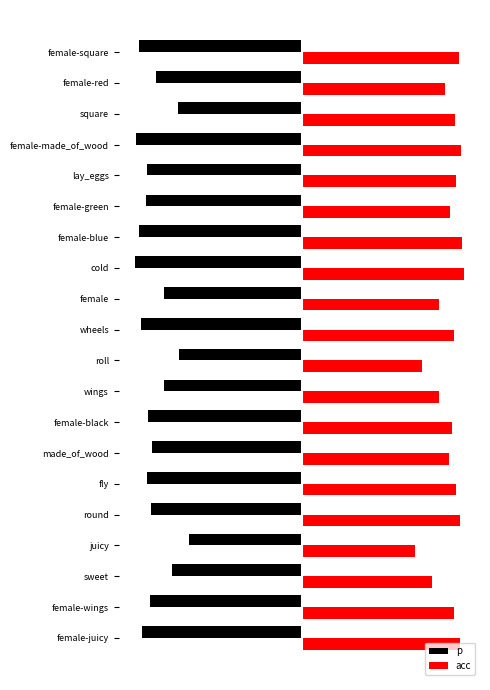

Rank the series by their average value, from highest to lowest.

acc, p